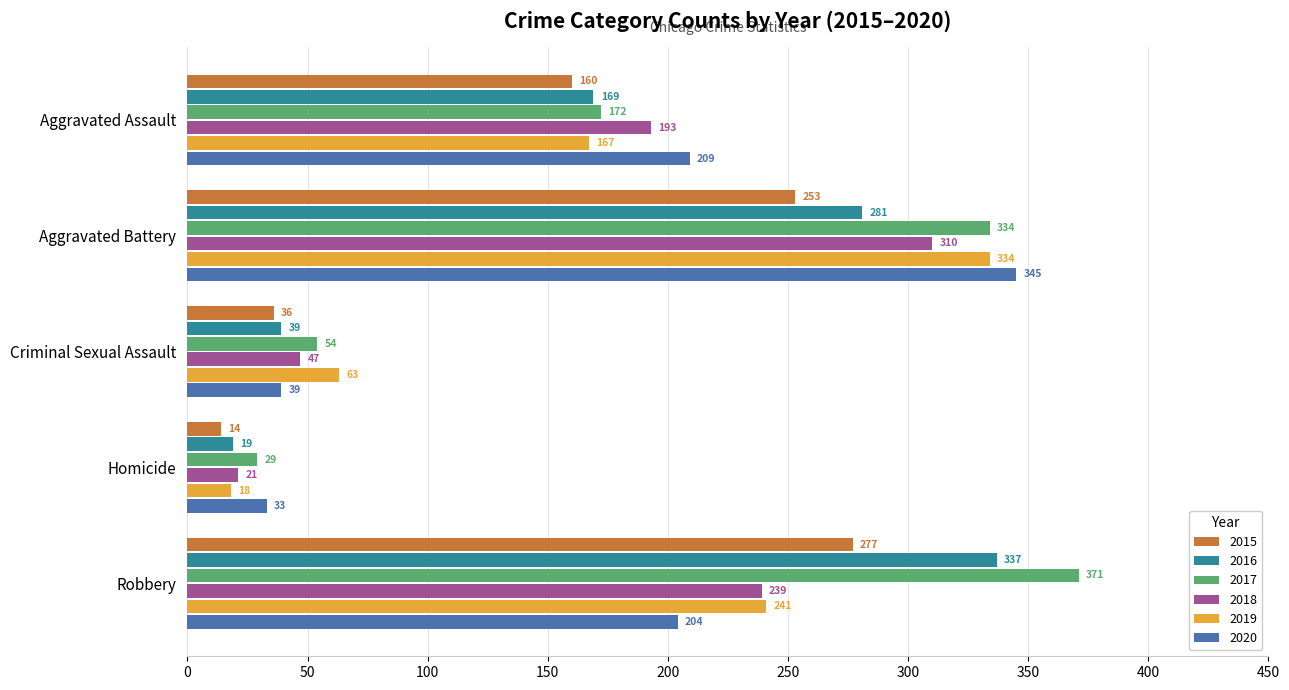

What is the total value across all series at Homicide?

134